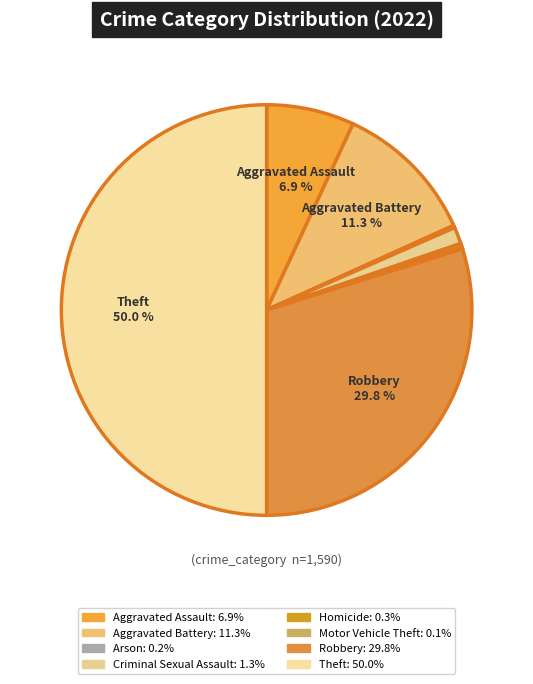

What percentage do Motor Vehicle Theft and Arson together represent?

0.3%